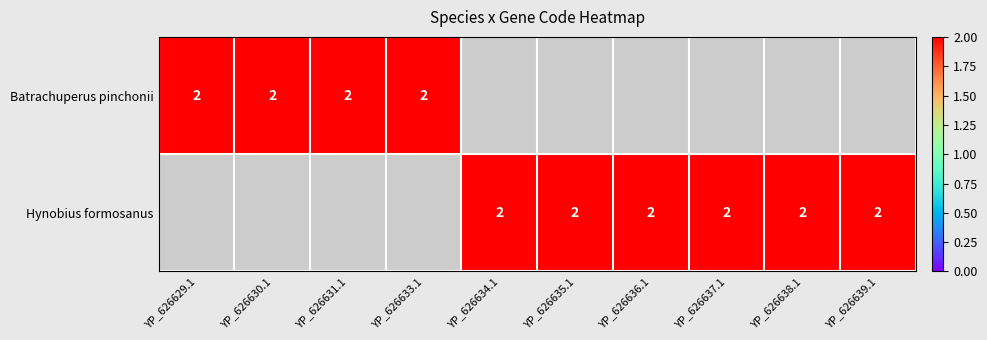

What is the total value across all series at 8?

2